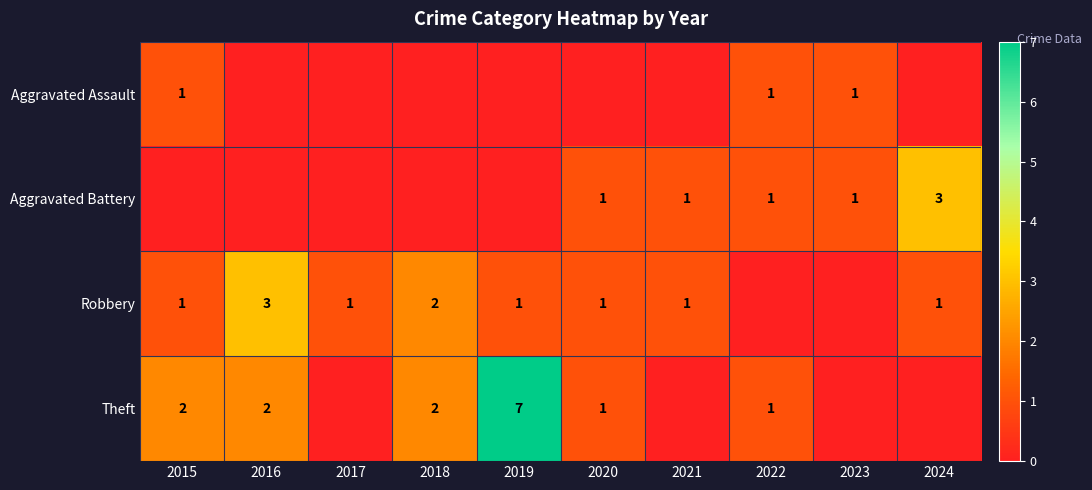

The value of Theft at 2015 is 2. True or false?

True